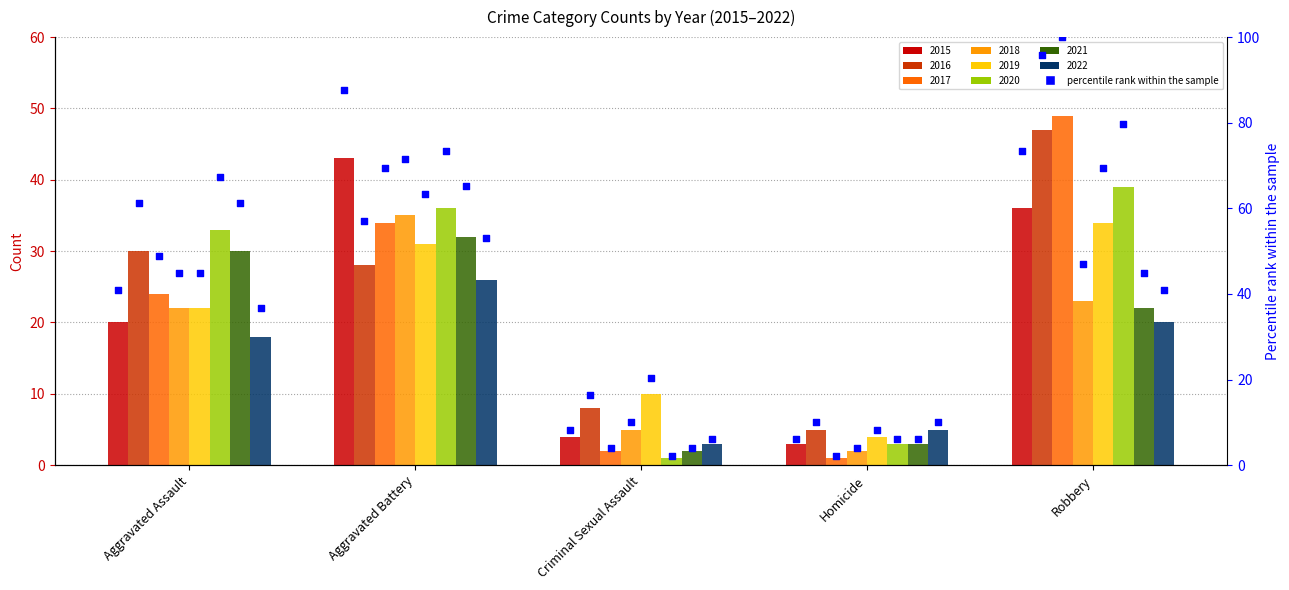

Between Aggravated Battery and Robbery, which is larger?

Aggravated Battery